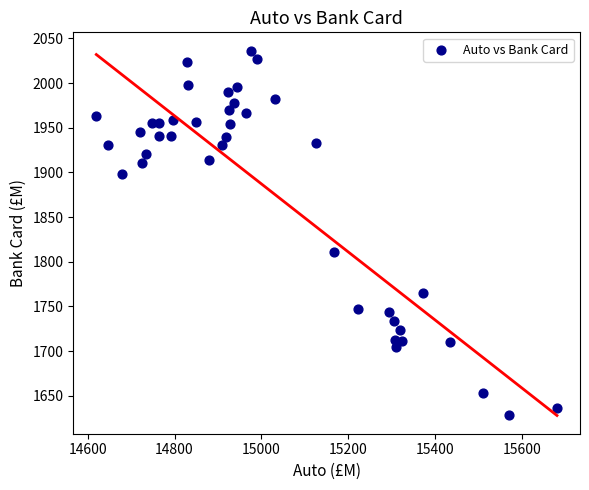

What Y value in the scatter plot is closest to 1832?

1811.3